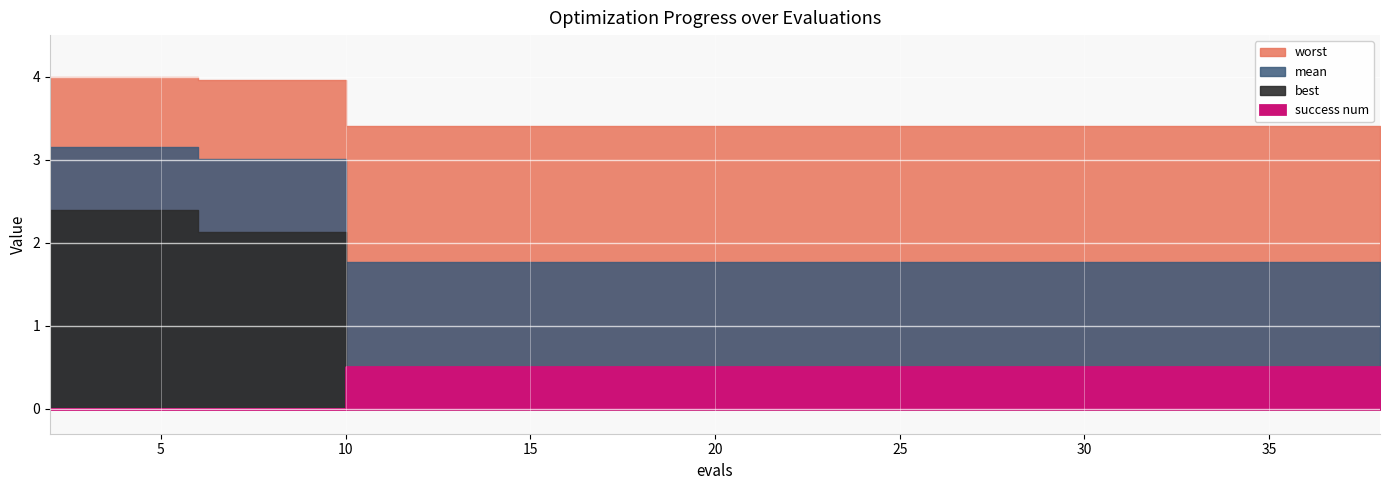

True or false: best has more than 0 points higher than both neighbors.

False